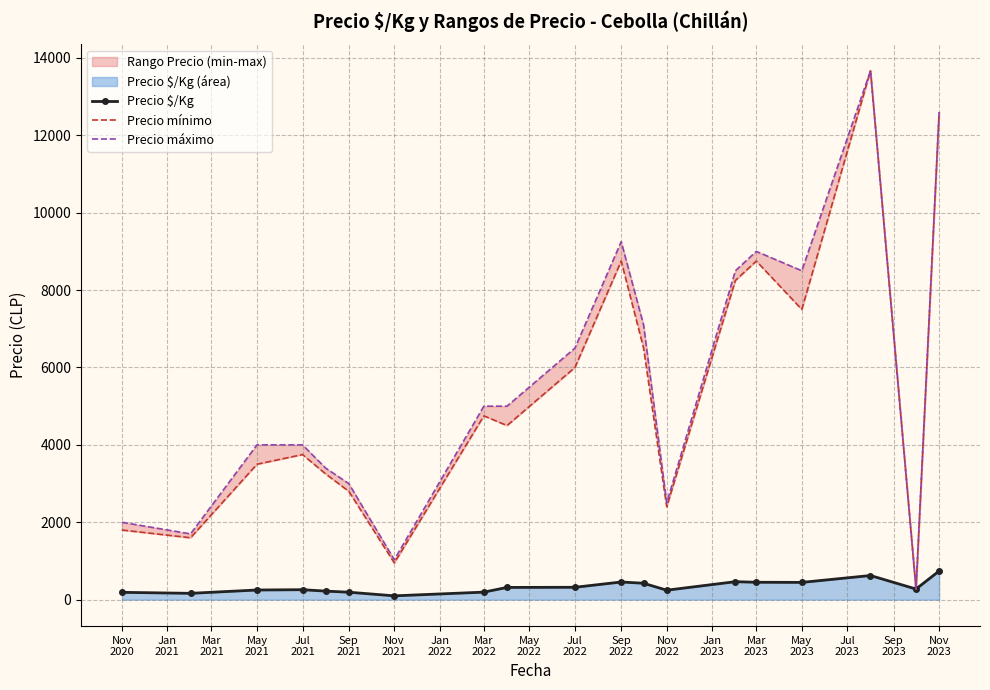

True or false: Precio \$/Kg has more than 1 points higher than both neighbors.

True